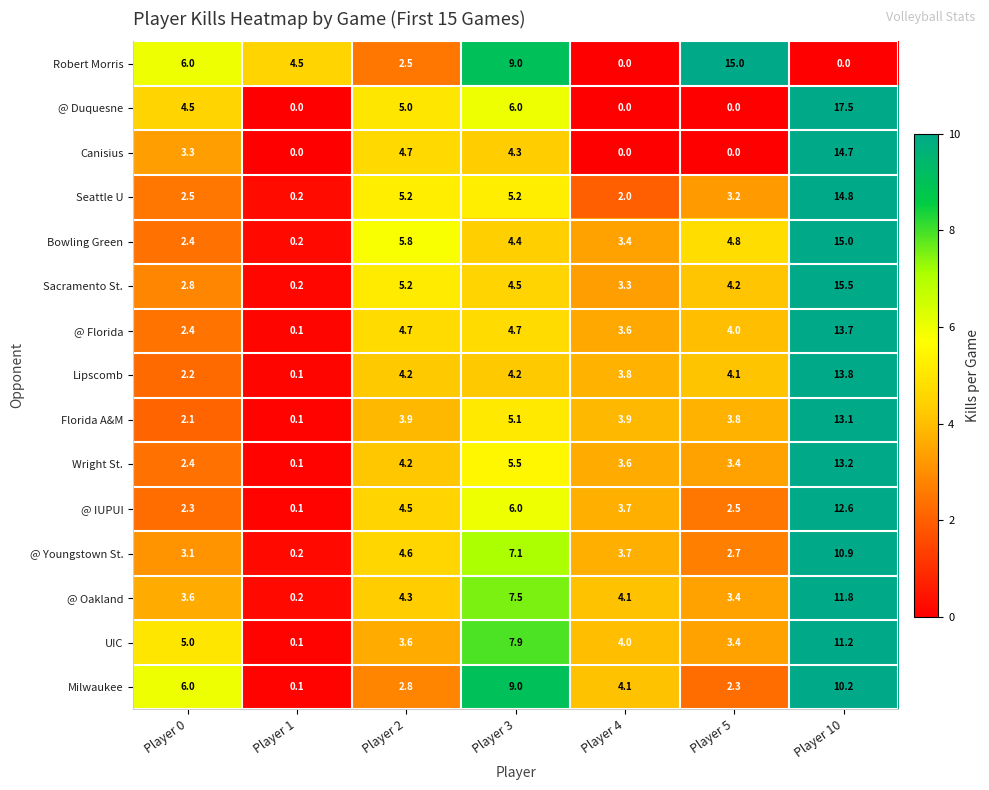

What is the difference between the second highest and minimum values in the @ Duquesne series?

6.0